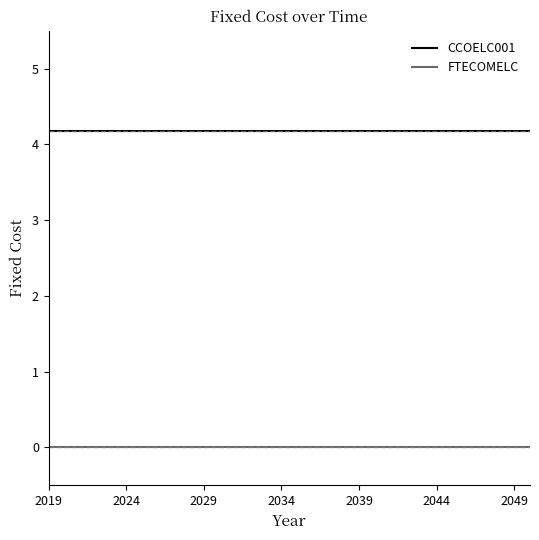

What is the sum of all CCOELC001 values?

133.4